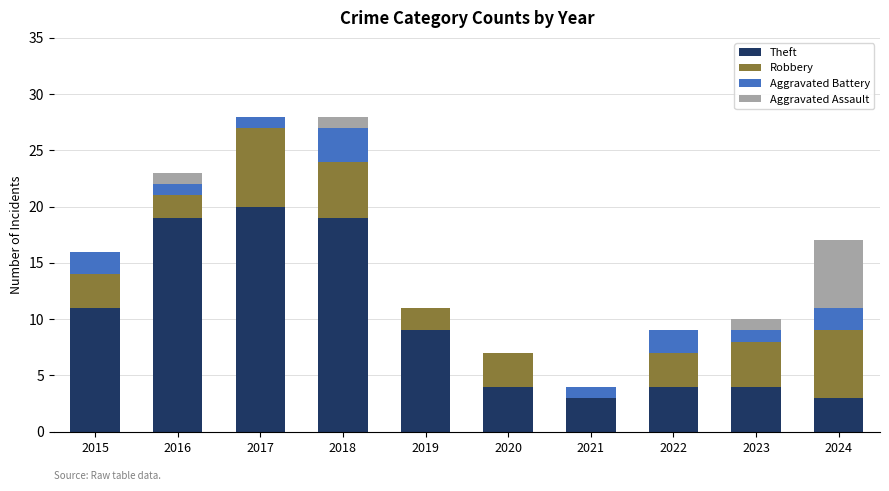

Is it true that Theft equals 1 at 2024?

False